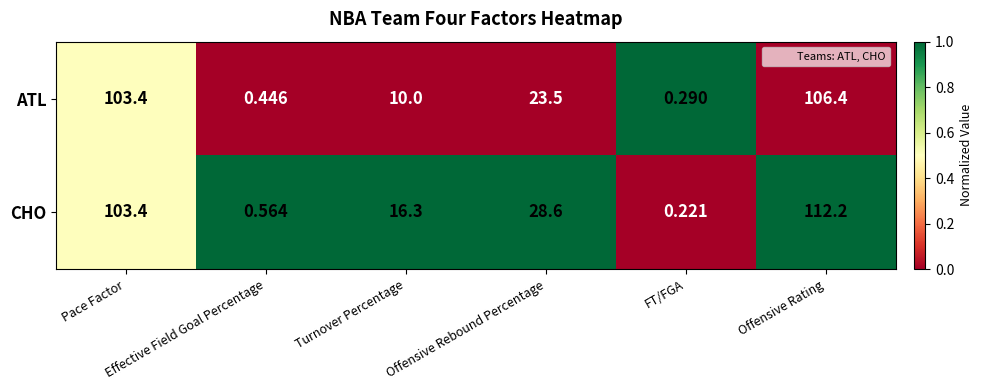

List the series in order of their overall mean, highest first.

CHO, ATL